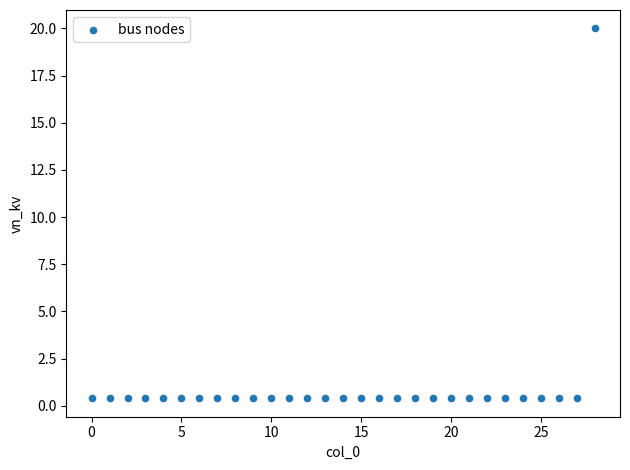

What is the range of Y values (max minus min)?

19.6